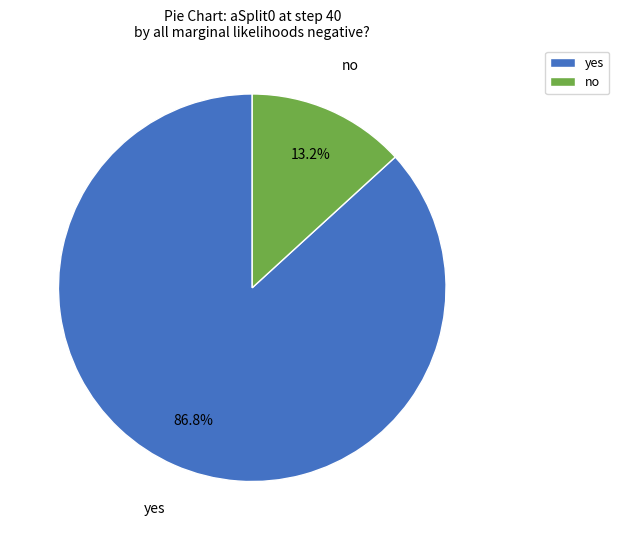

Count the number of slices in the pie.

2